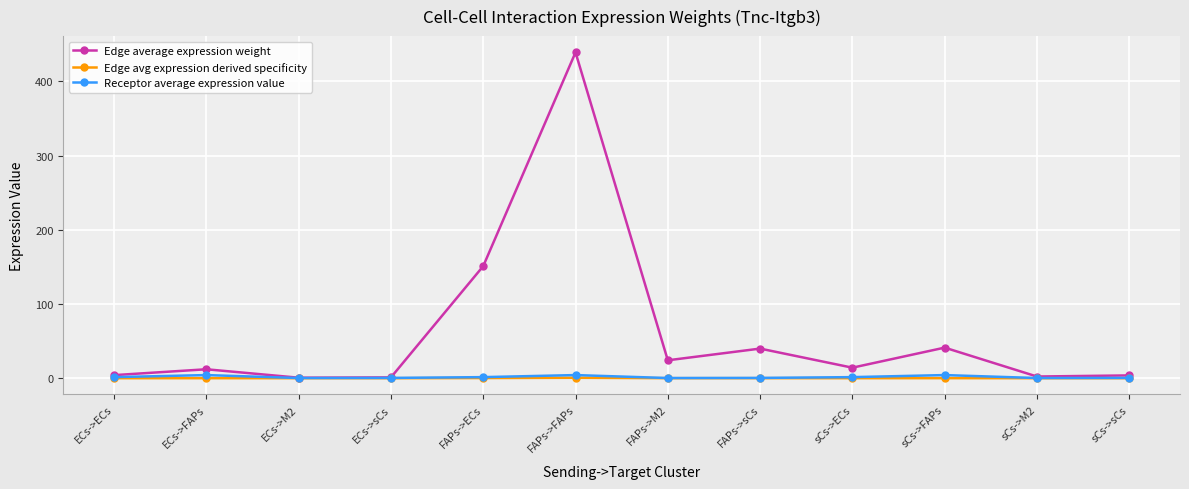

Which series has the widest spread of values?

Edge average expression weight